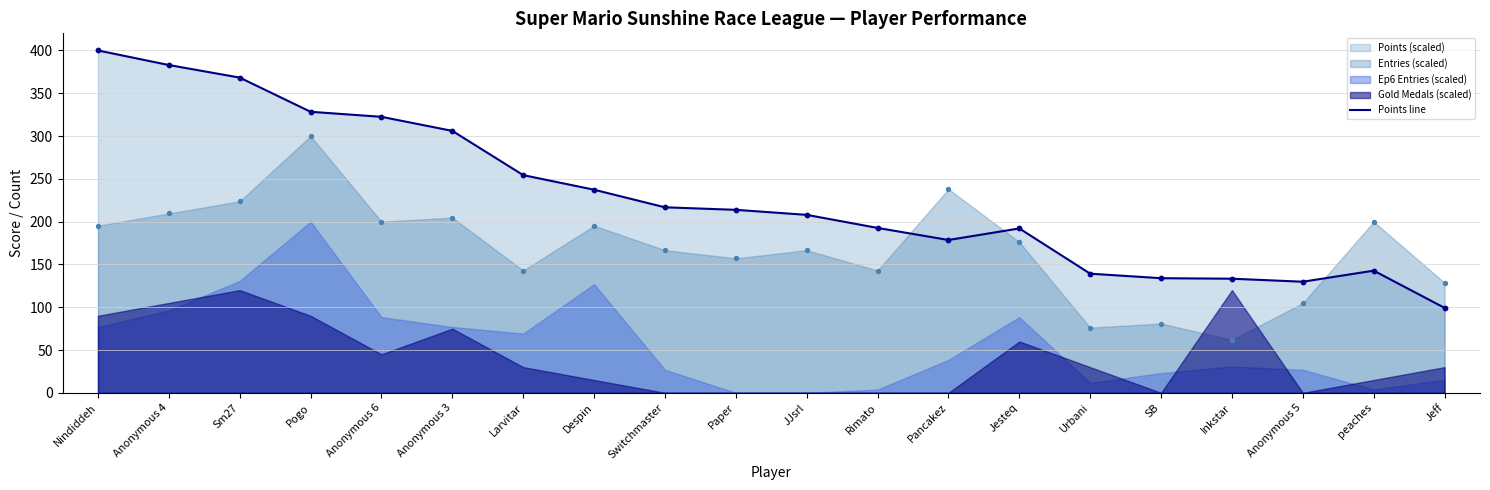

Which has a higher value, Pogo or Sm27?

Sm27